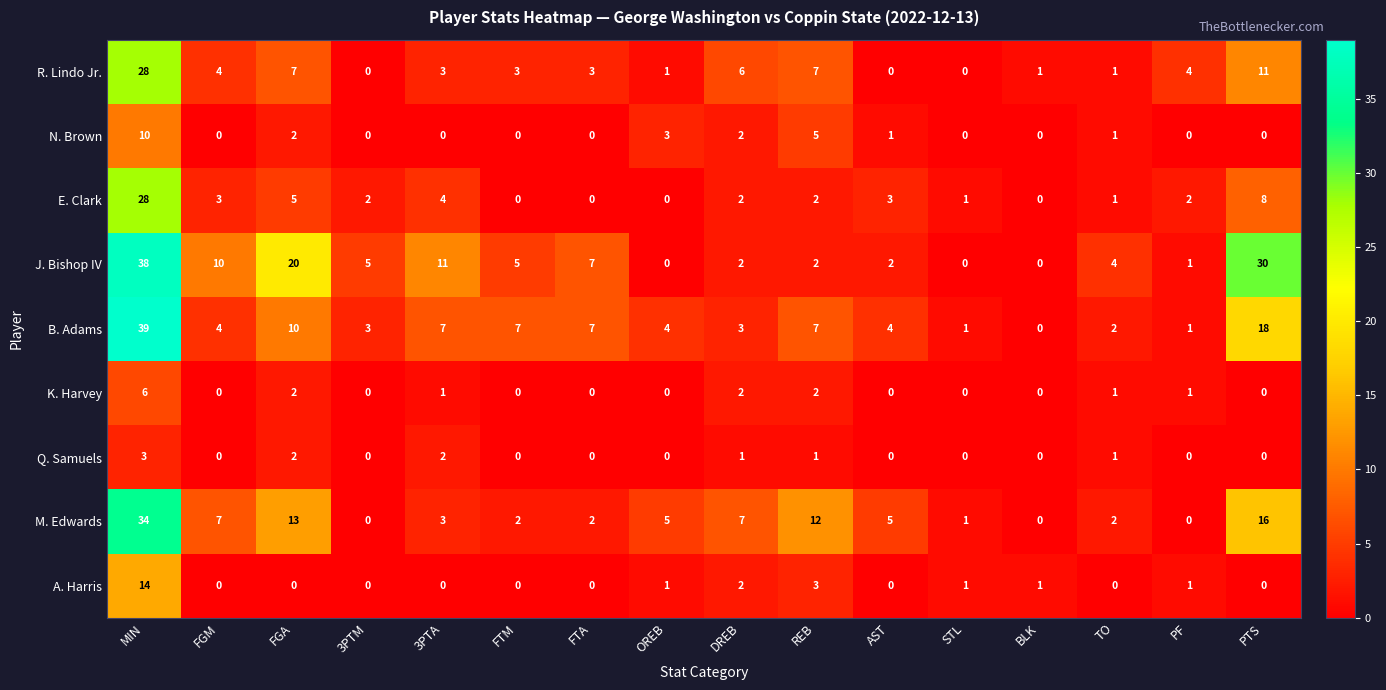

At which label does K. Harvey reach its peak?

MIN